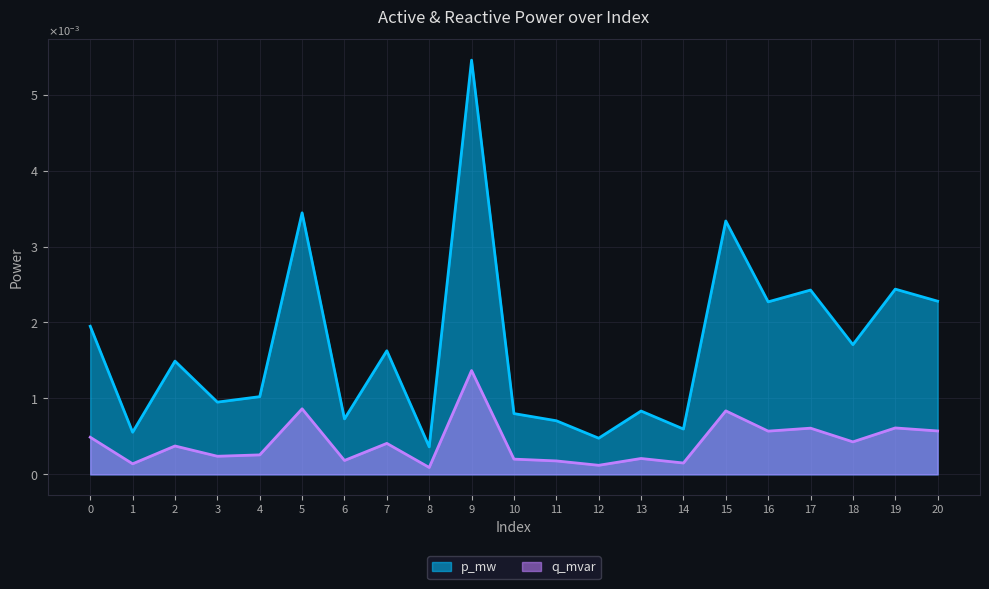

List the series in order of their overall mean, lowest first.

q_mvar, p_mw